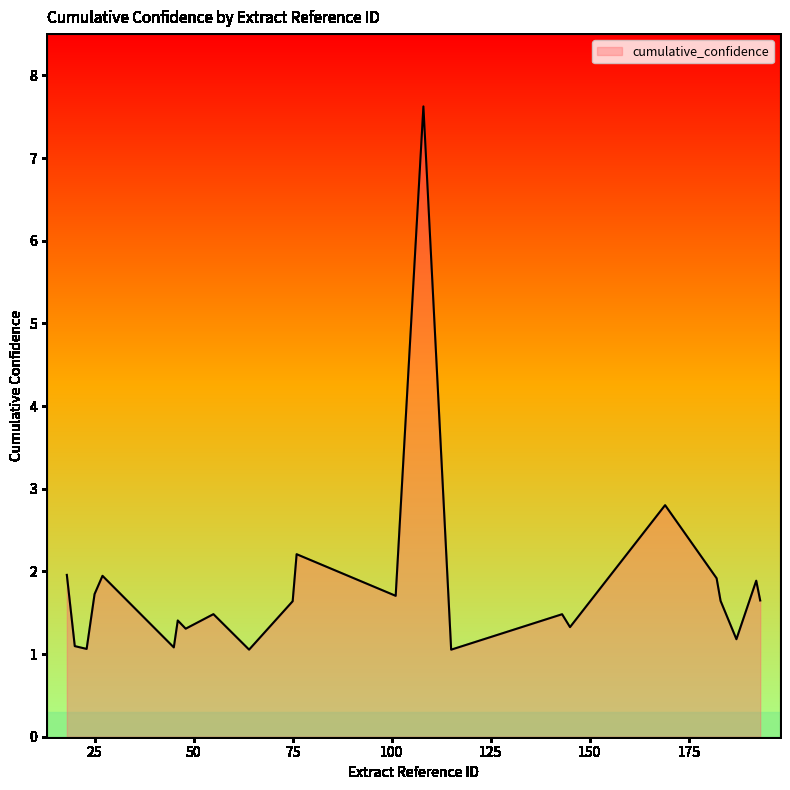

What is the smallest value displayed?

1.1